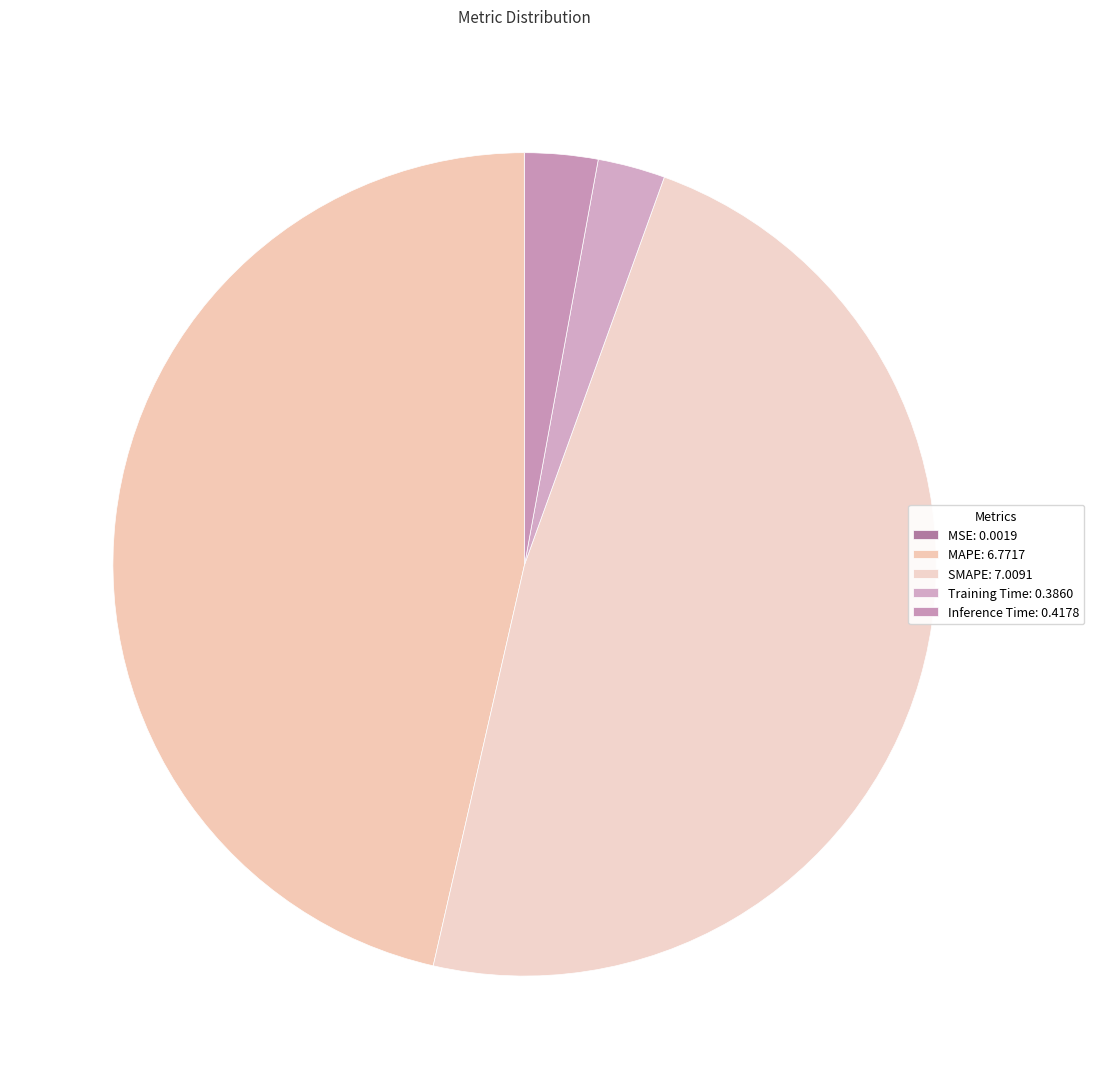

How many slices are in this pie chart?

5